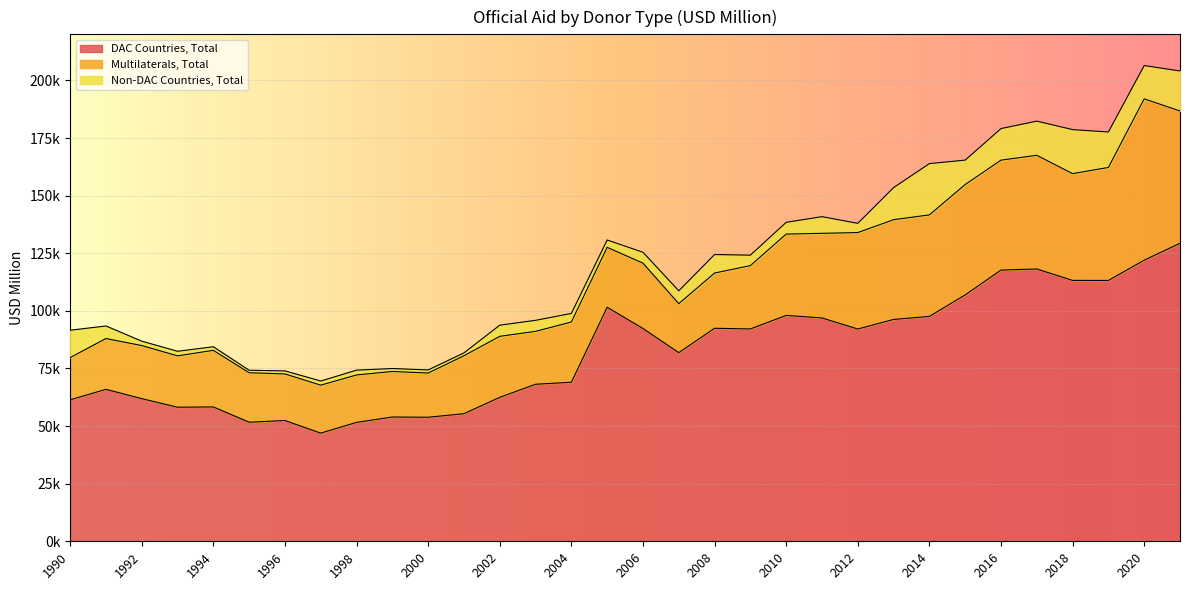

What is the value of the Non-DAC Countries, Total point at the 1st from the left?

11886.4